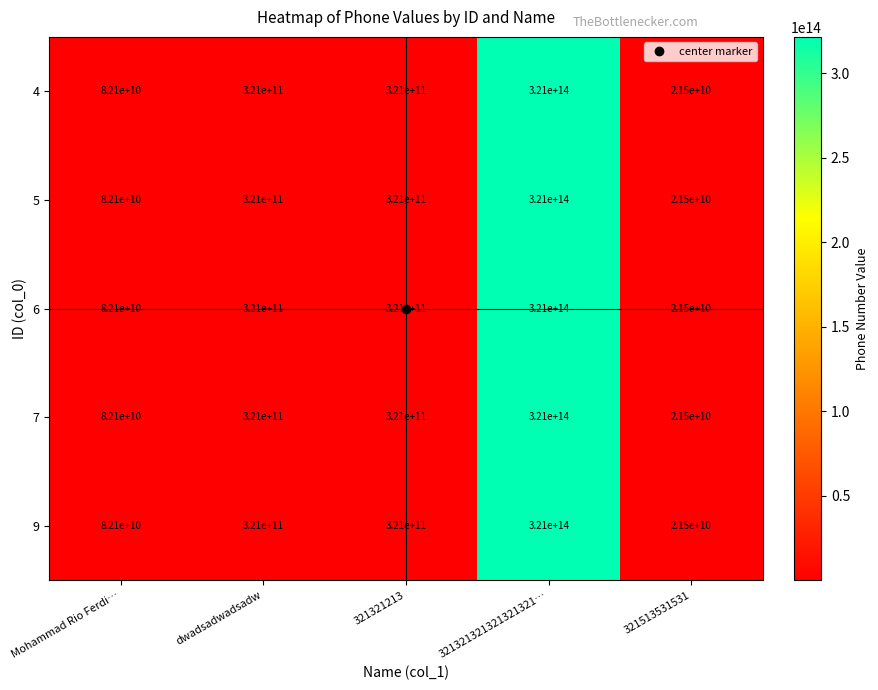

Is the value of 5 at 321513531531 greater than the value of 9 at Mohammad Rio Ferdi…?

No